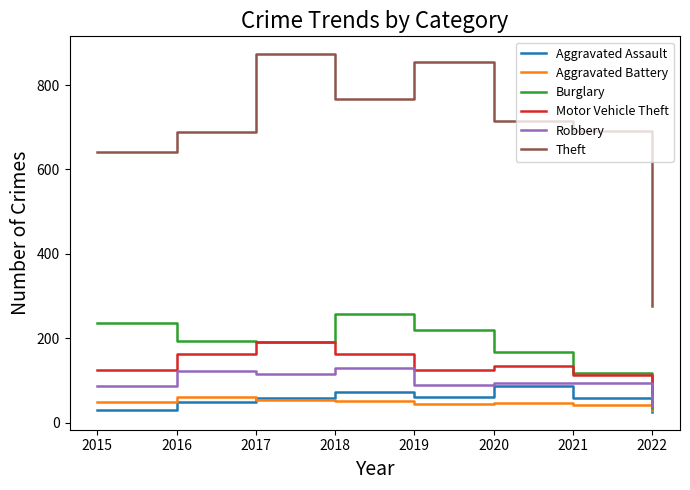

At which category does Theft reach its first local valley?

2018